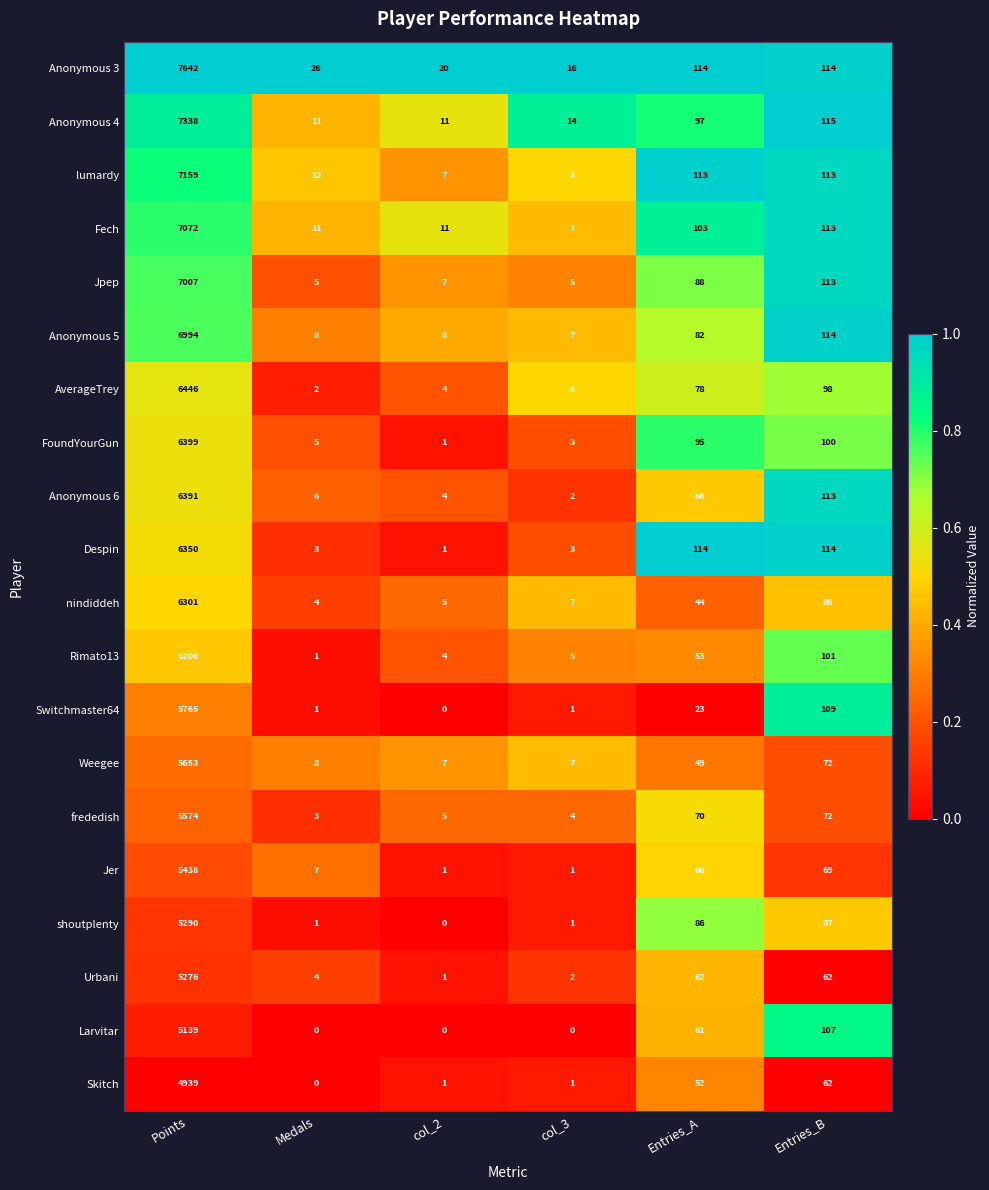

The value of Switchmaster64 at col_2 is 0. True or false?

True